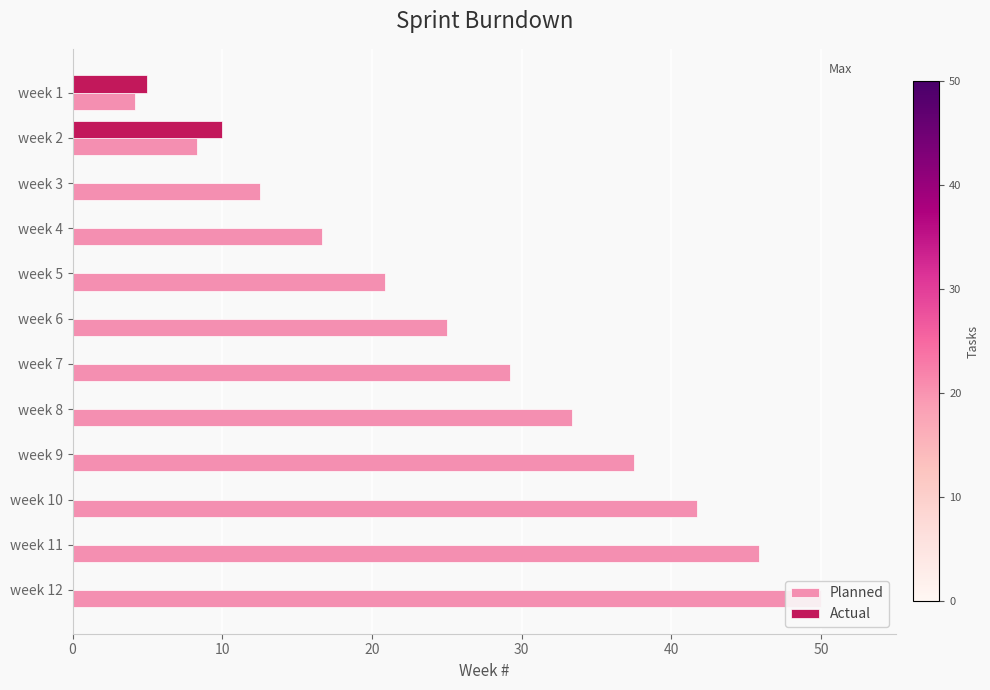

List the series in order of their peak value, lowest first.

Actual, Planned